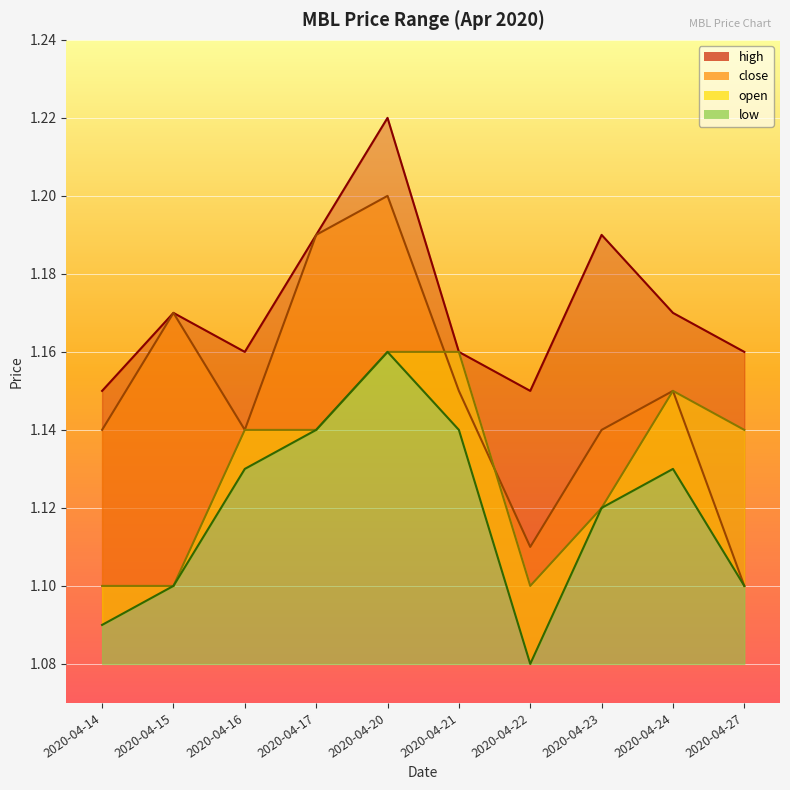

How many categories are shown in the chart?

10